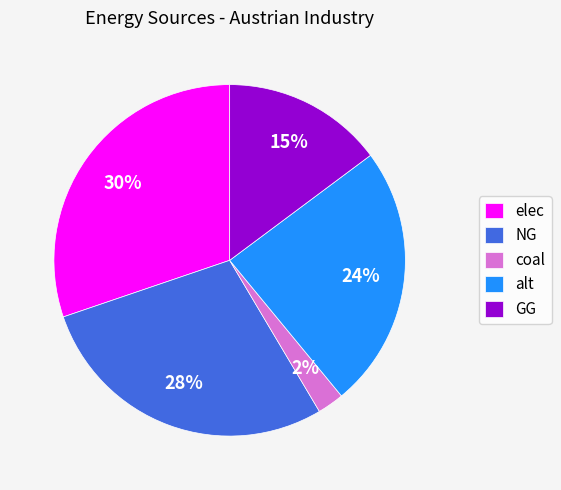

Is there any slice that represents more than half of the pie?

No